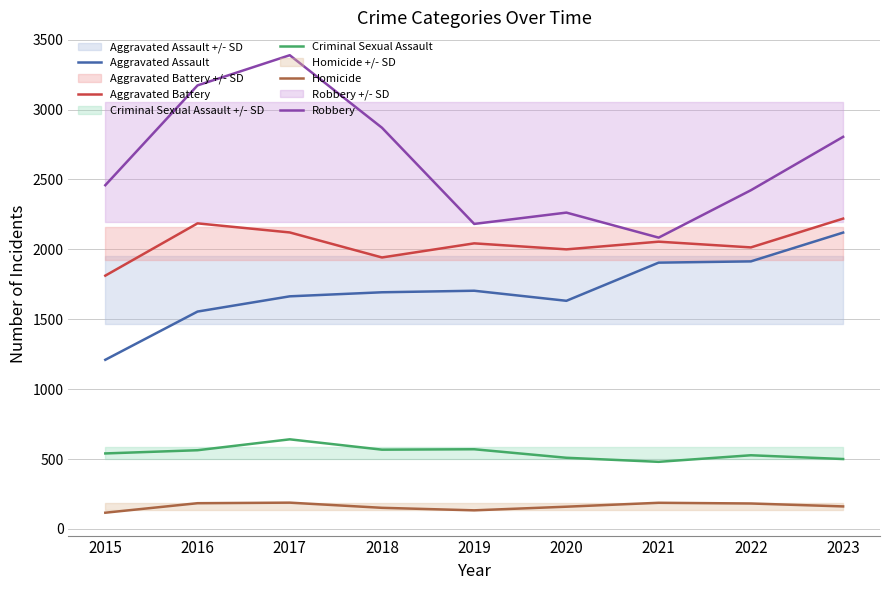

What is the sum of all Robbery values?

23648